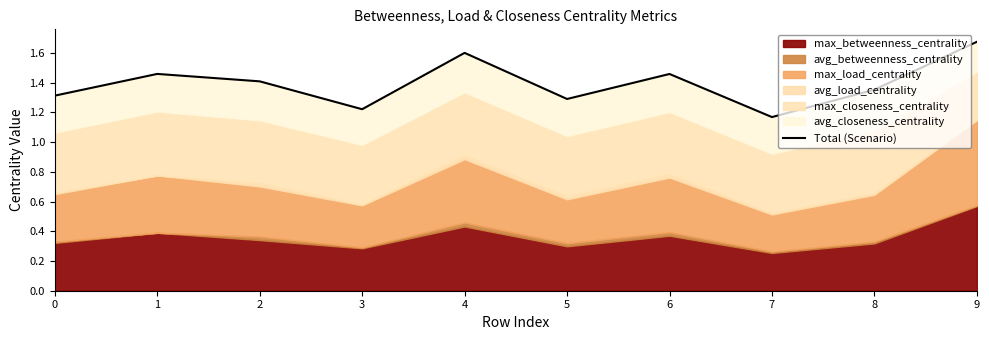

What is the value of the 8th point from the left?

1.2